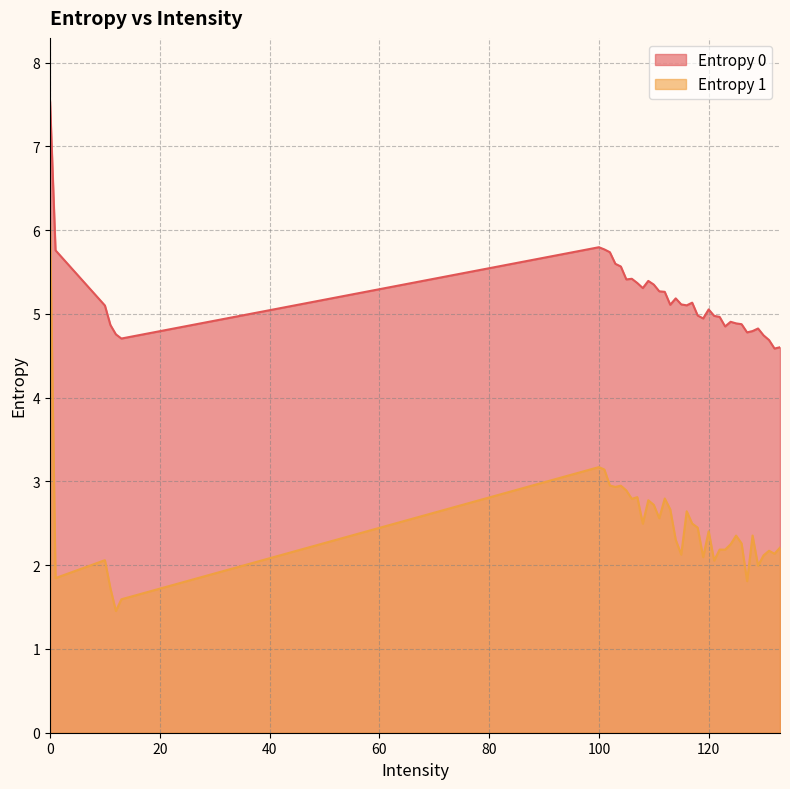

At how many categories does at least one series exceed 4?

40